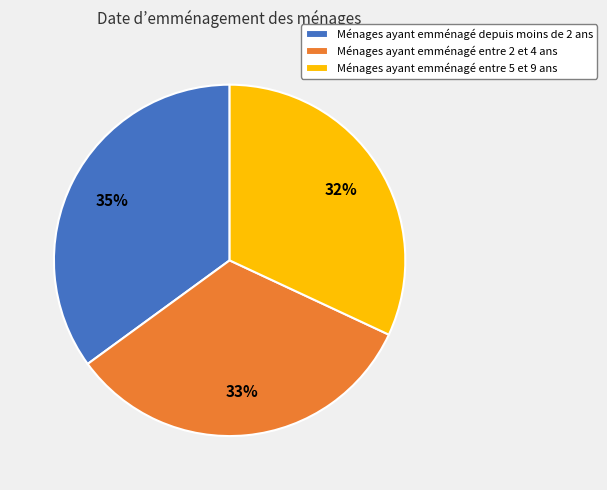

Which has a higher value, Ménages ayant emménagé entre 5 et 9 ans or Ménages ayant emménagé depuis moins de 2 ans?

Ménages ayant emménagé depuis moins de 2 ans